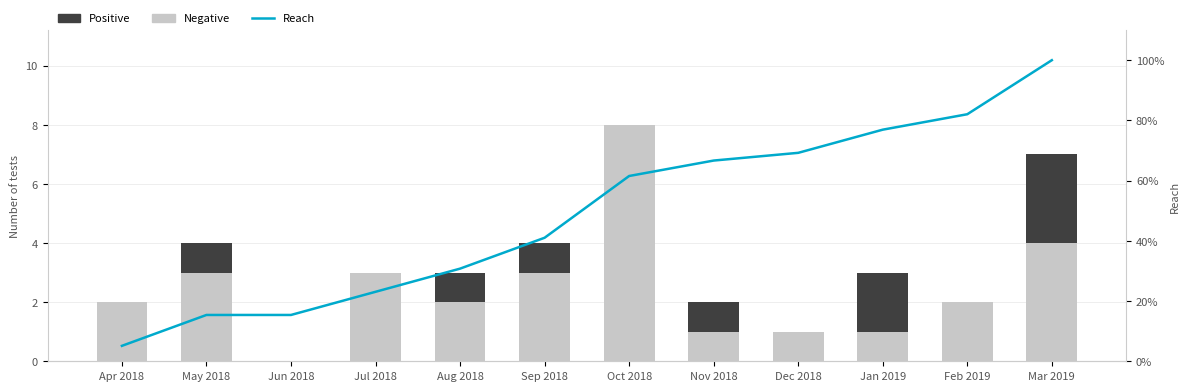

What is the spread (max minus min) of values at Feb 2019?

82.1